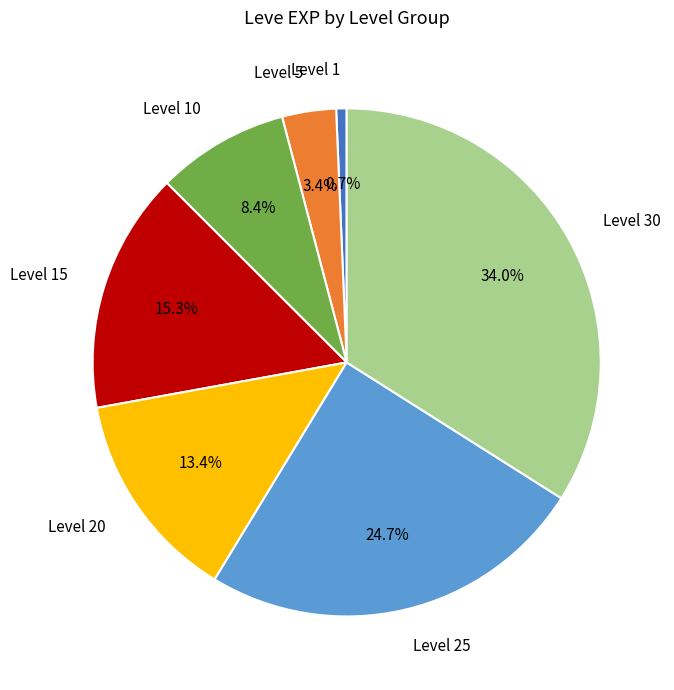

To the nearest percent, what is the average slice percentage?

14%